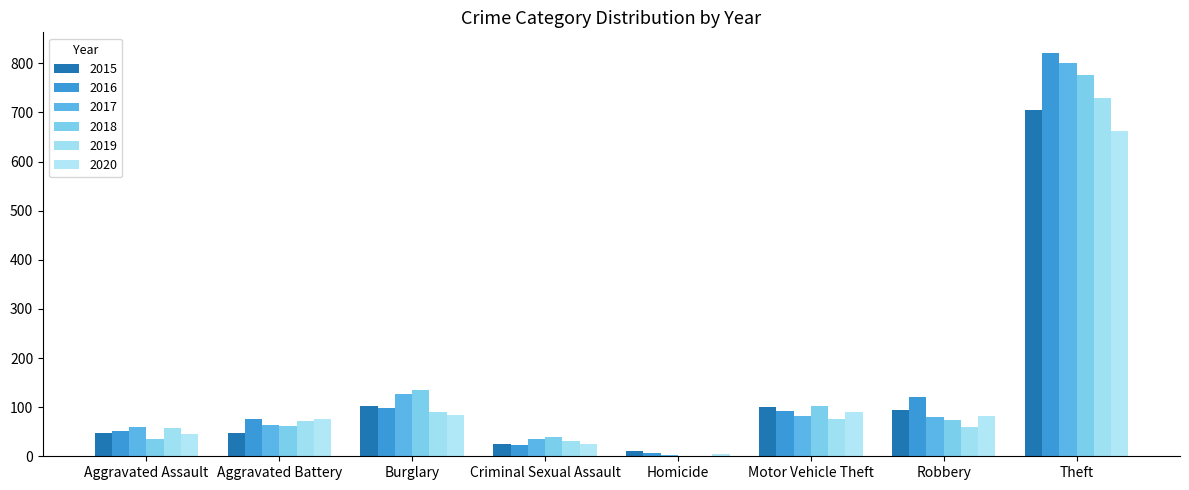

How many values in 2019 are above zero?

7